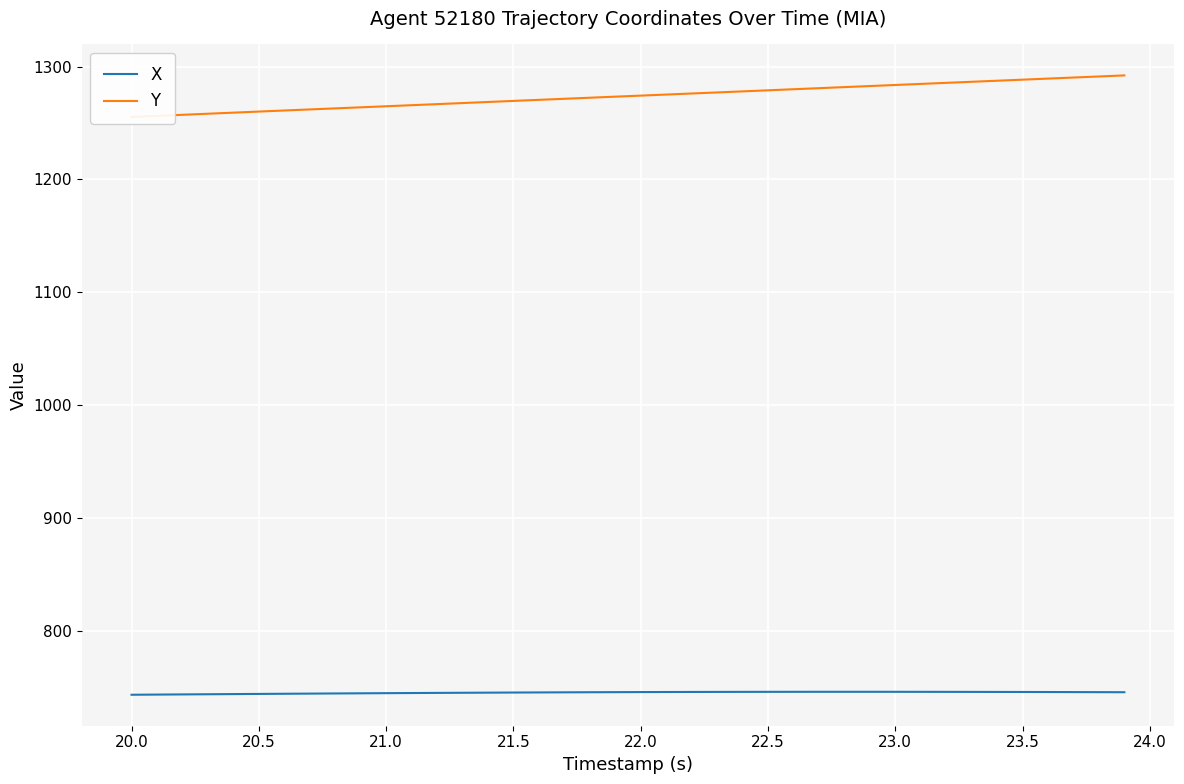

What is the lowest value of the X series?

743.5